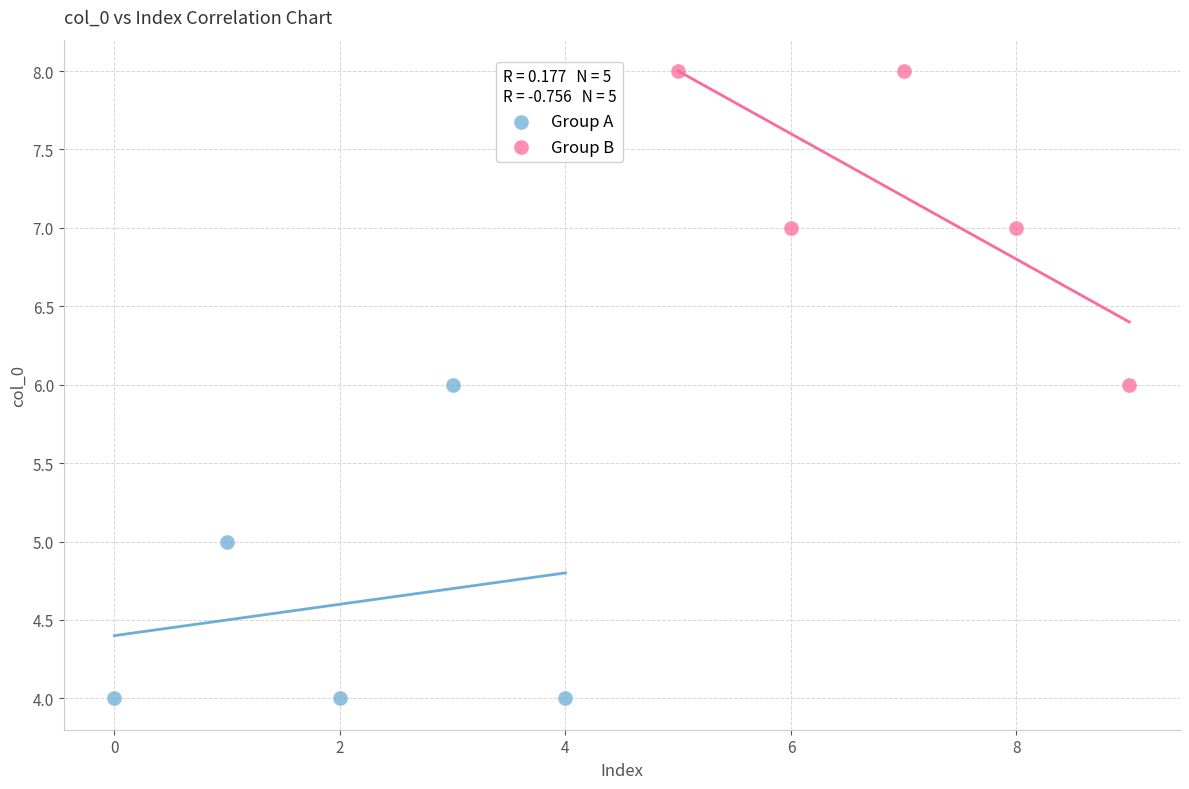

Which series contains the highest Y value?

Group B